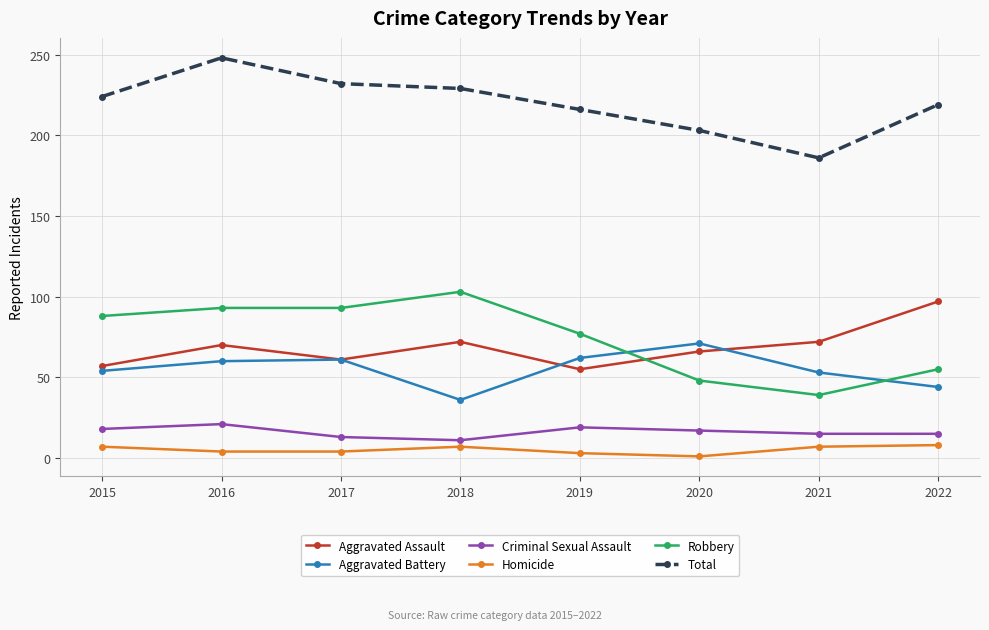

What are all the series names shown in the legend?

Aggravated Assault, Aggravated Battery, Criminal Sexual Assault, Homicide, Robbery, Total